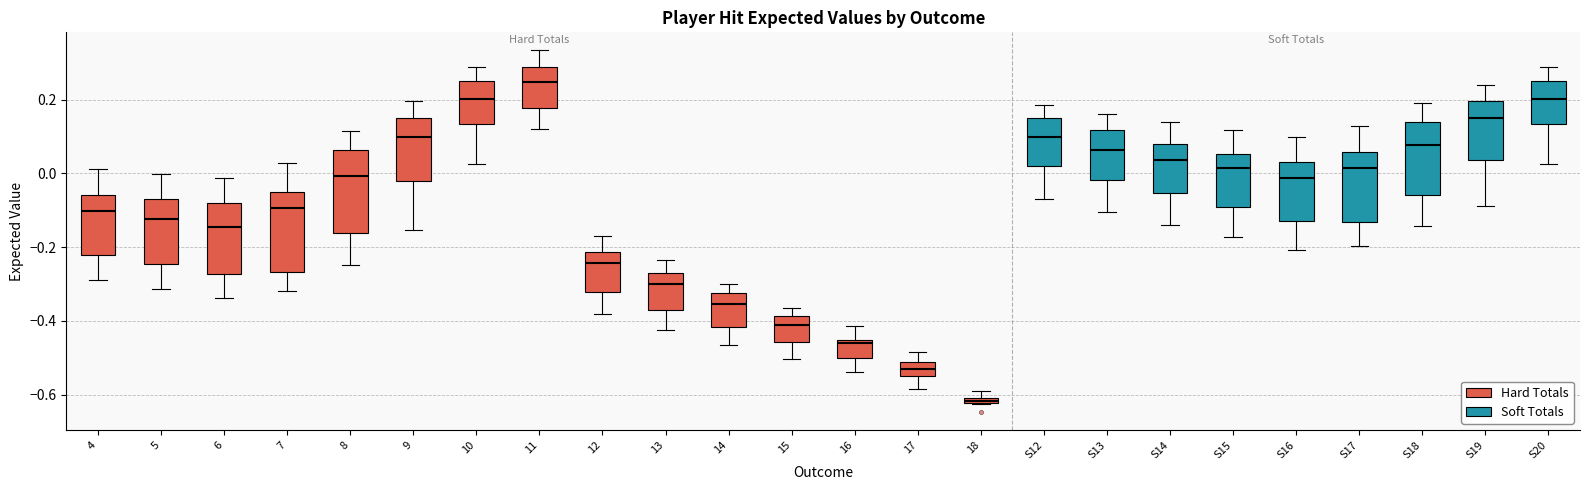

Where is the lower edge of the box for S12 on the y-axis? The values are not printed on the chart, so give them approximately, as read against the axis.

0.02